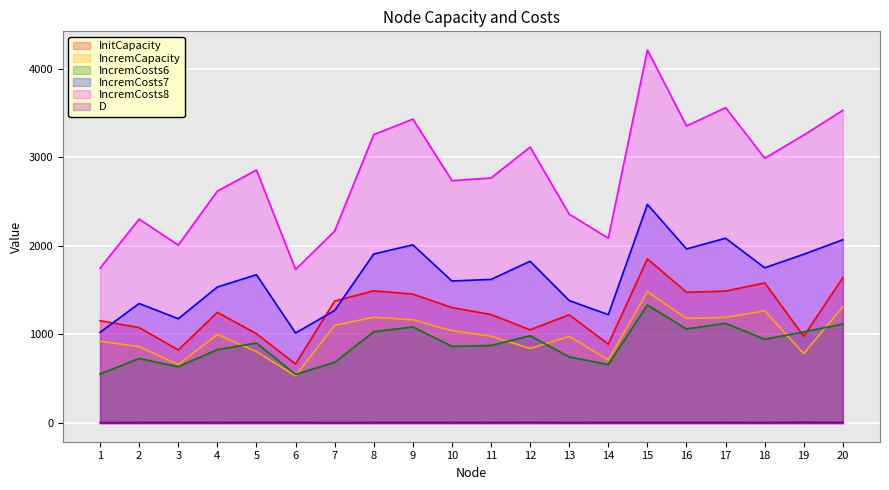

True or false: D has more than 1 interior local peaks.

True